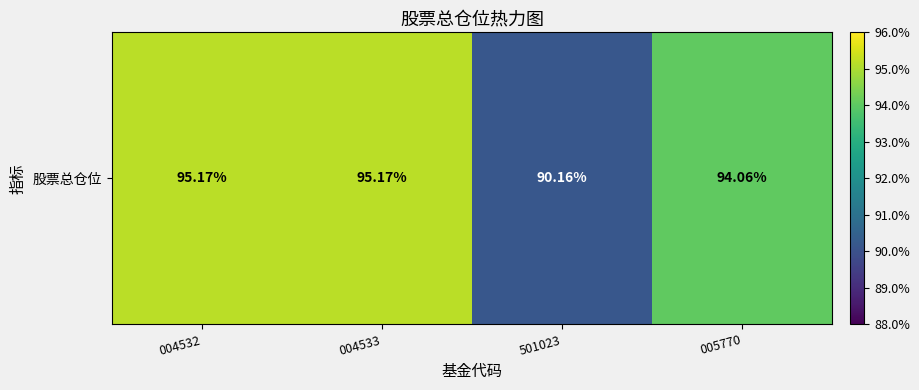

At which label is the value closest to 92?

501023